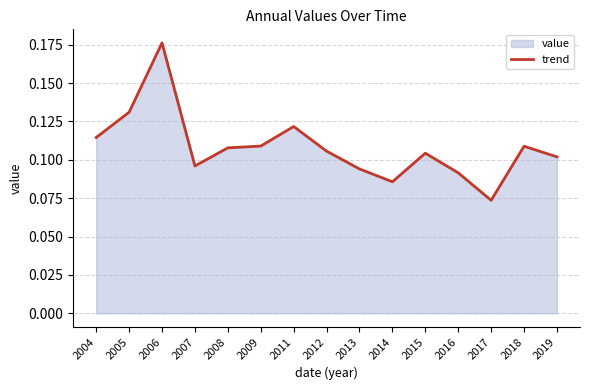

At which category does the data reach its first local peak?

2006